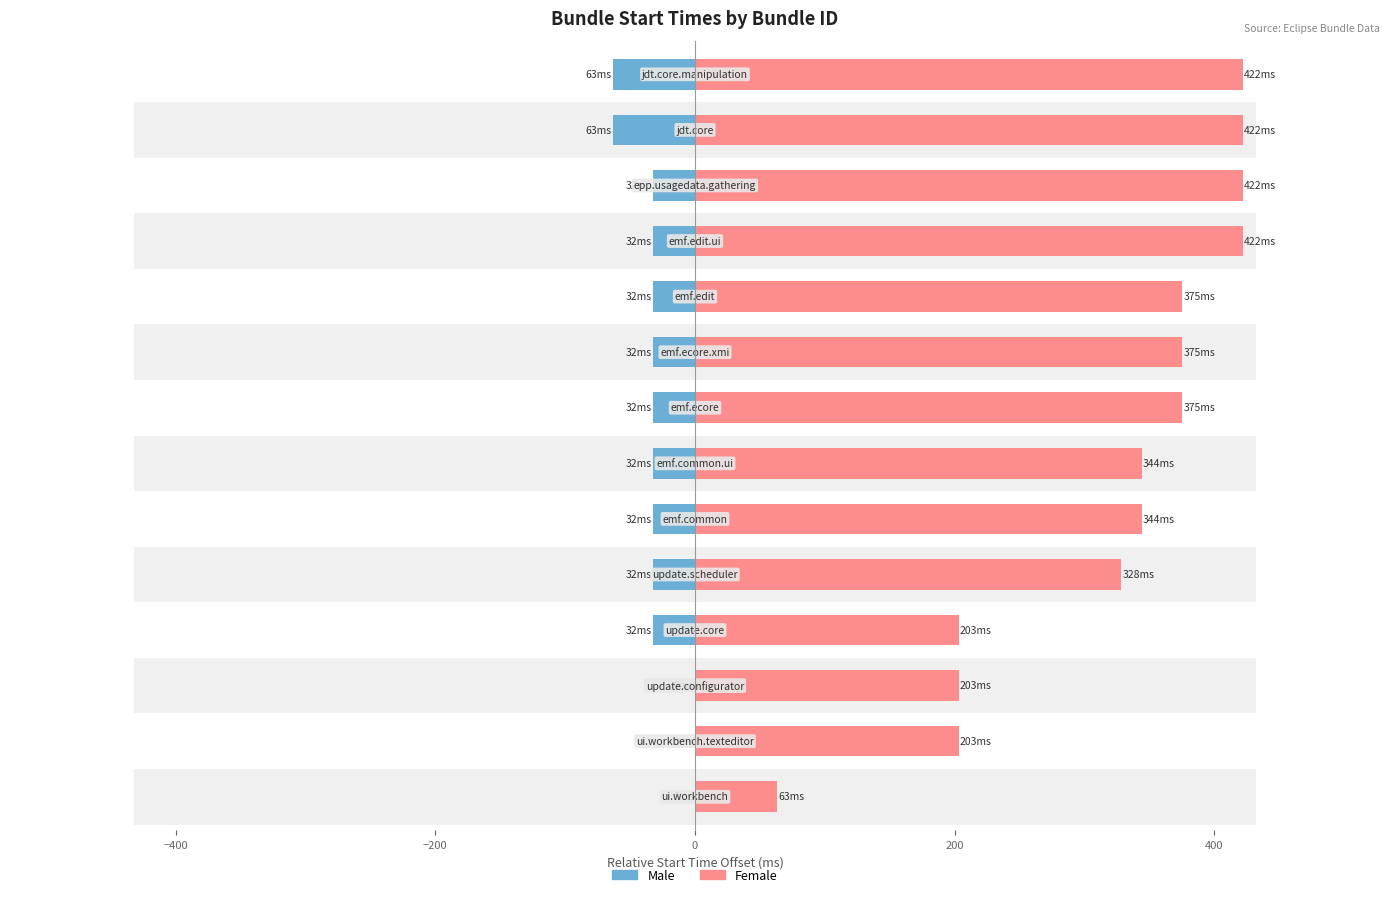

Rank the series by their maximum value, from lowest to highest.

Male, Female